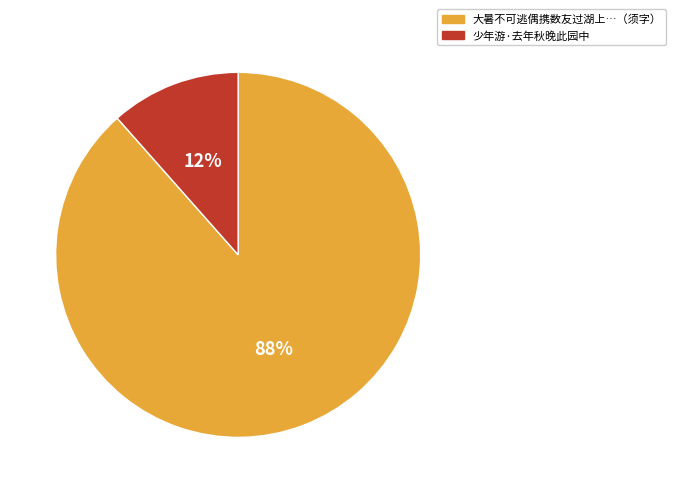

To the nearest percent, what is the average slice percentage?

50%